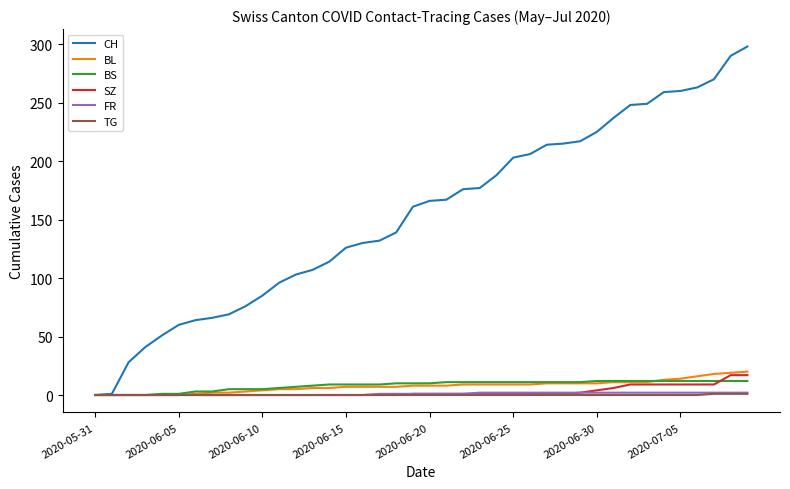

Which series has the largest total across all categories?

CH